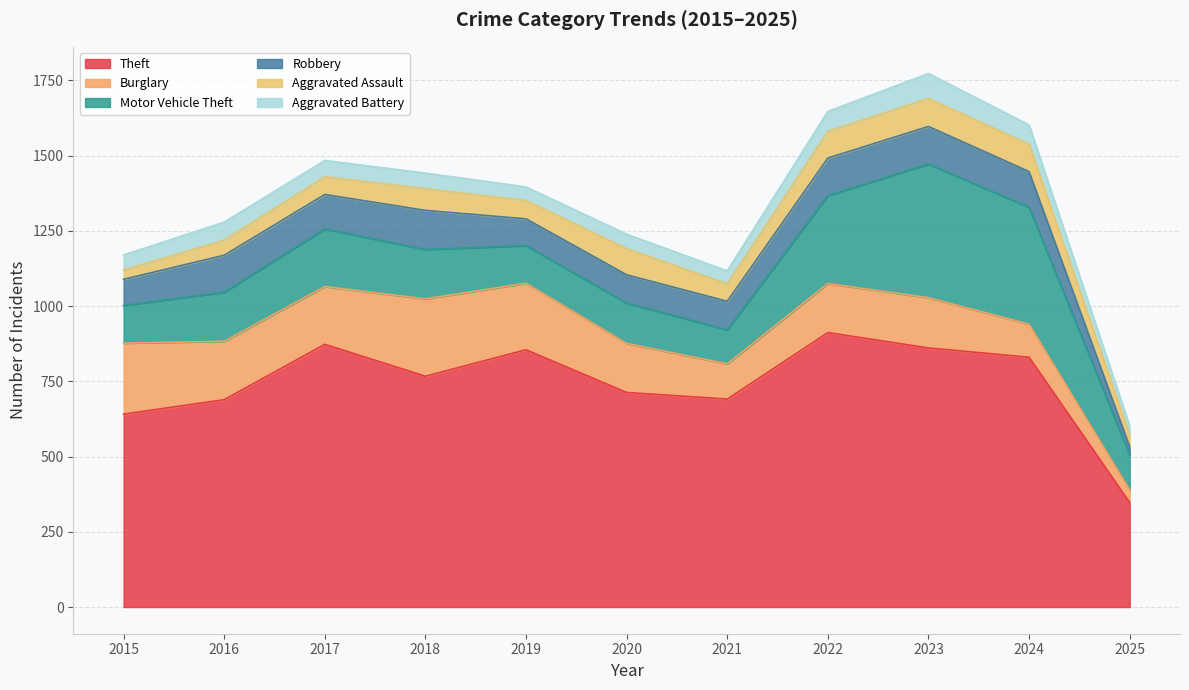

Reading right to left, list all the values displayed in this chart.

Theft: 2025=347	2024=830	2023=861	2022=912	2021=691	2020=713	2019=855	2018=767	2017=873	2016=689	2015=641
Burglary: 2025=42	2024=110	2023=167	2022=163	2021=117	2020=163	2019=221	2018=257	2017=192	2016=194	2015=236
Motor Vehicle Theft: 2025=117	2024=388	2023=444	2022=292	2021=113	2020=134	2019=125	2018=164	2017=191	2016=163	2015=125
Robbery: 2025=27	2024=119	2023=125	2022=125	2021=95	2020=94	2019=89	2018=130	2017=115	2016=123	2015=87
Aggravated Assault: 2025=39	2024=91	2023=93	2022=89	2021=58	2020=87	2019=61	2018=72	2017=59	2016=50	2015=31
Aggravated Battery: 2025=30	2024=64	2023=83	2022=66	2021=43	2020=48	2019=45	2018=52	2017=54	2016=60	2015=50